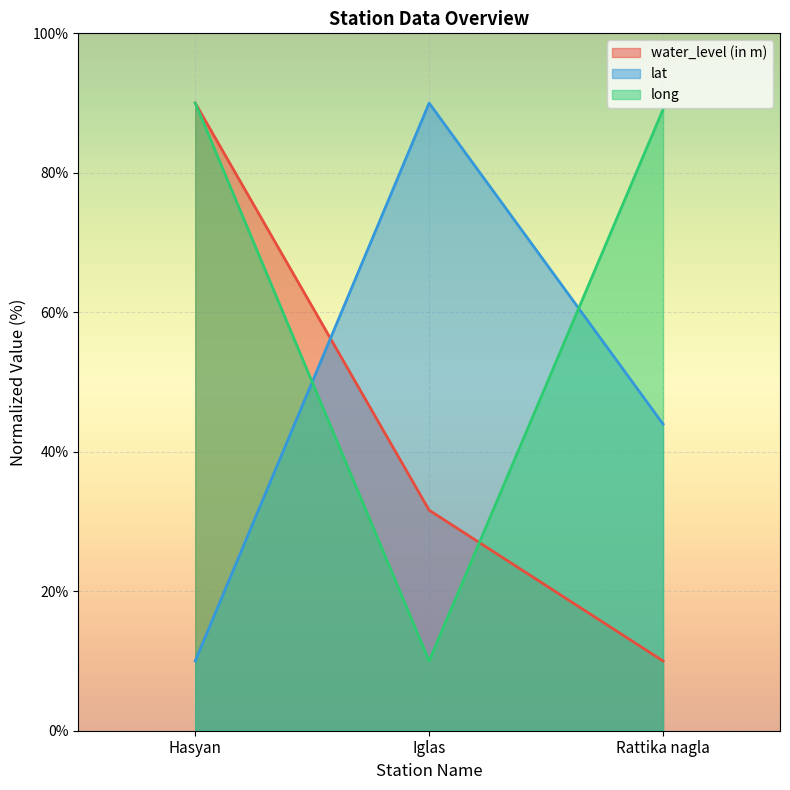

How many data points in water_level (in m) are above 31?

2